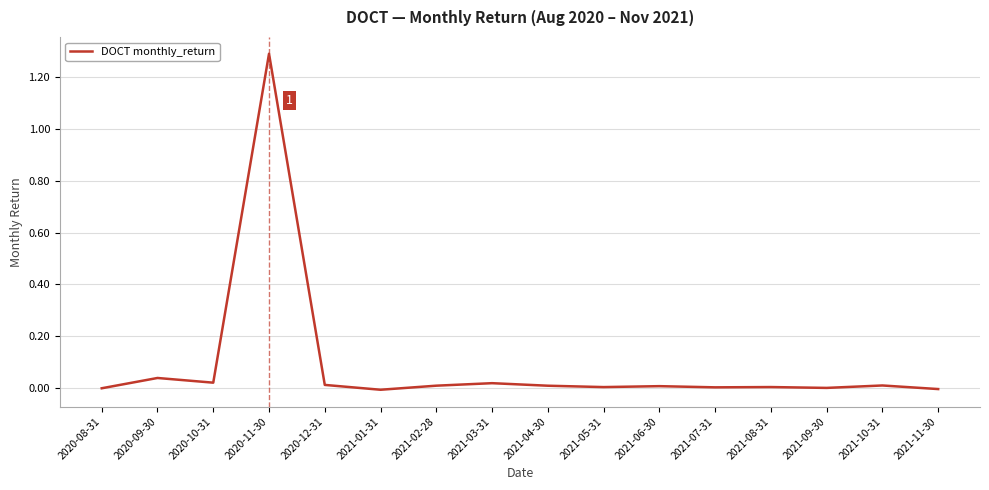

The chart shows a value of 0.0 at 2021-10-31. True or false?

True